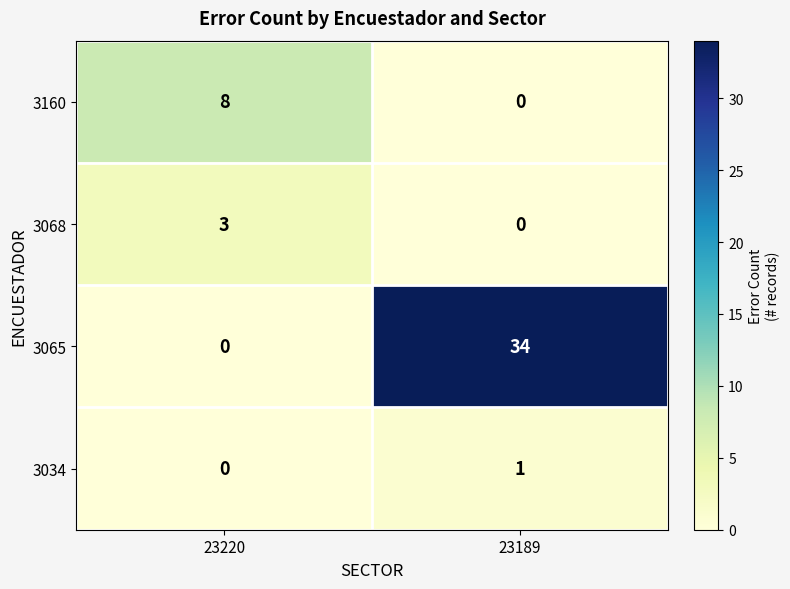

Which series has the largest range (max minus min)?

3065